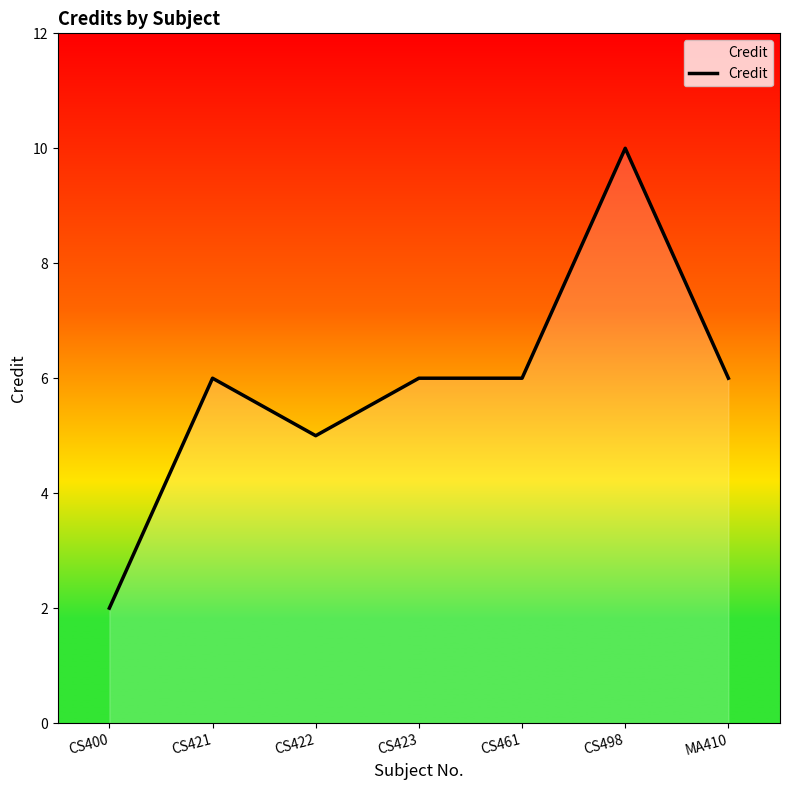

How many categories are shown in the chart?

7